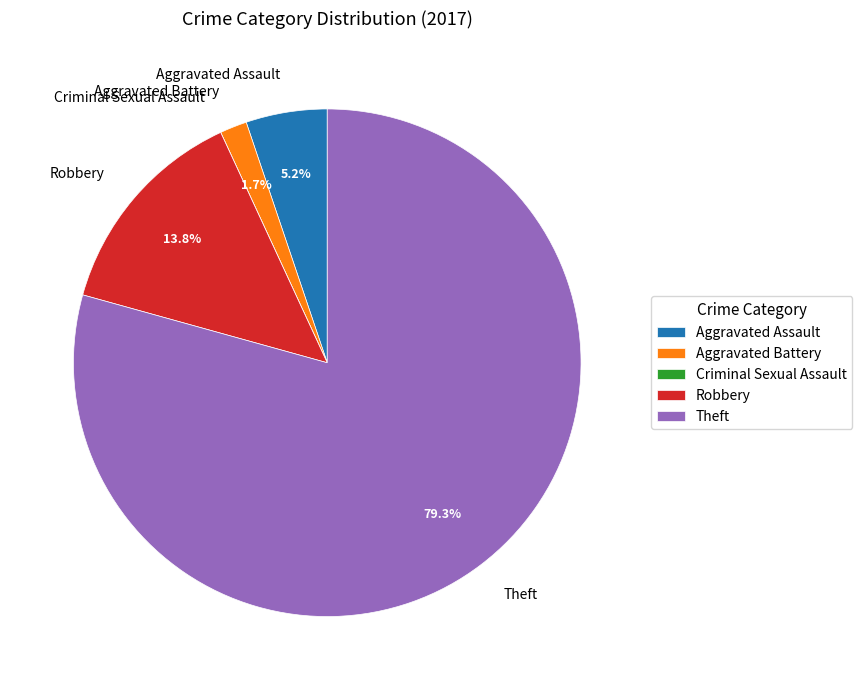

Is it true that Aggravated Battery is 2% of the pie?

True